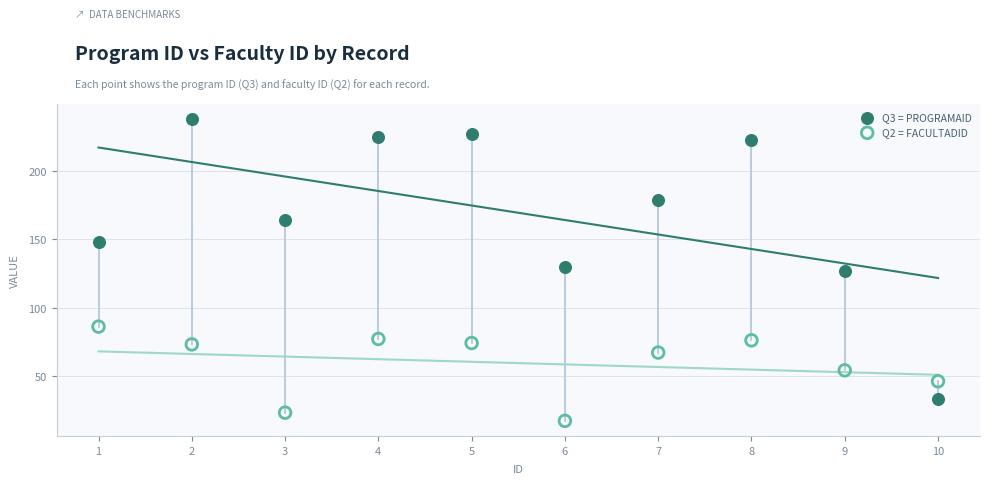

What are all the series names shown in the legend?

Q3 = PROGRAMAID, Q2 = FACULTADID